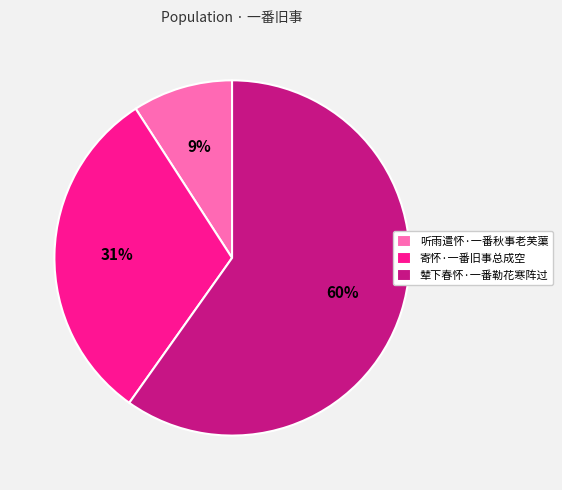

Is the sum of 辇下春怀·一番勒花寒阵过 and 寄怀·一番旧事总成空 greater than half?

Yes